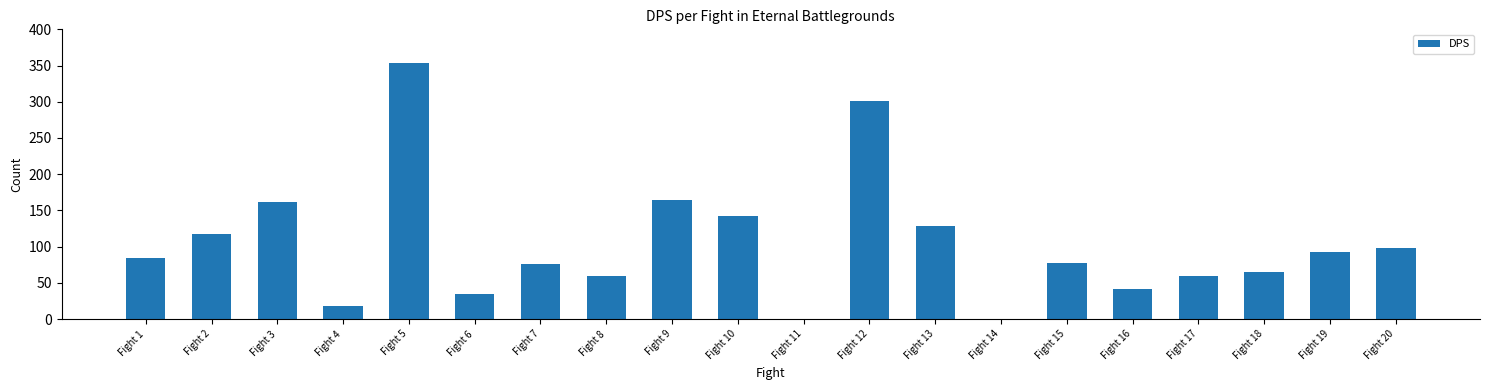

The value at Fight 18 is 34. True or false?

False